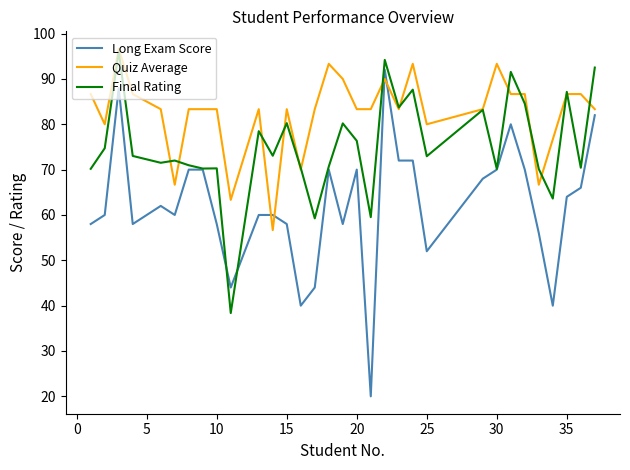

Which series has the widest spread of values?

Long Exam Score